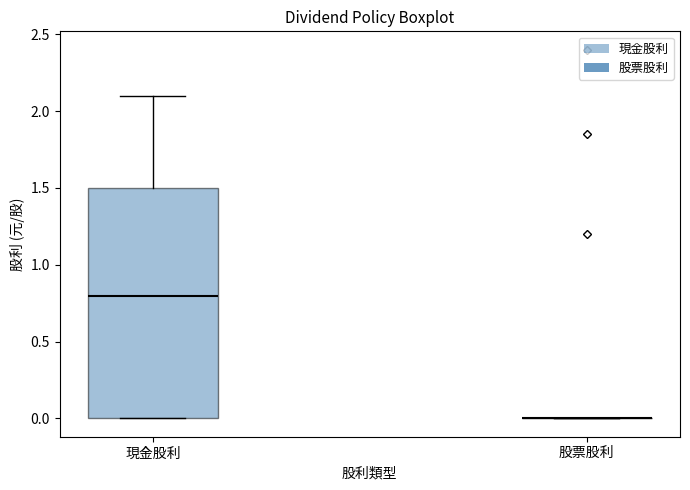

Reading left to right, read every box against the y-axis: the position of its median line, the range the box covers, and the ends of its whiskers. The values are not printed on the chart, so give them approximately, as read against the axis.

現金股利: median 0.8, box 0.0 to 1.5, whiskers 0.0 to 2.1
股票股利: box collapsed to a line at 0.0, whiskers 0.0 to 0.0